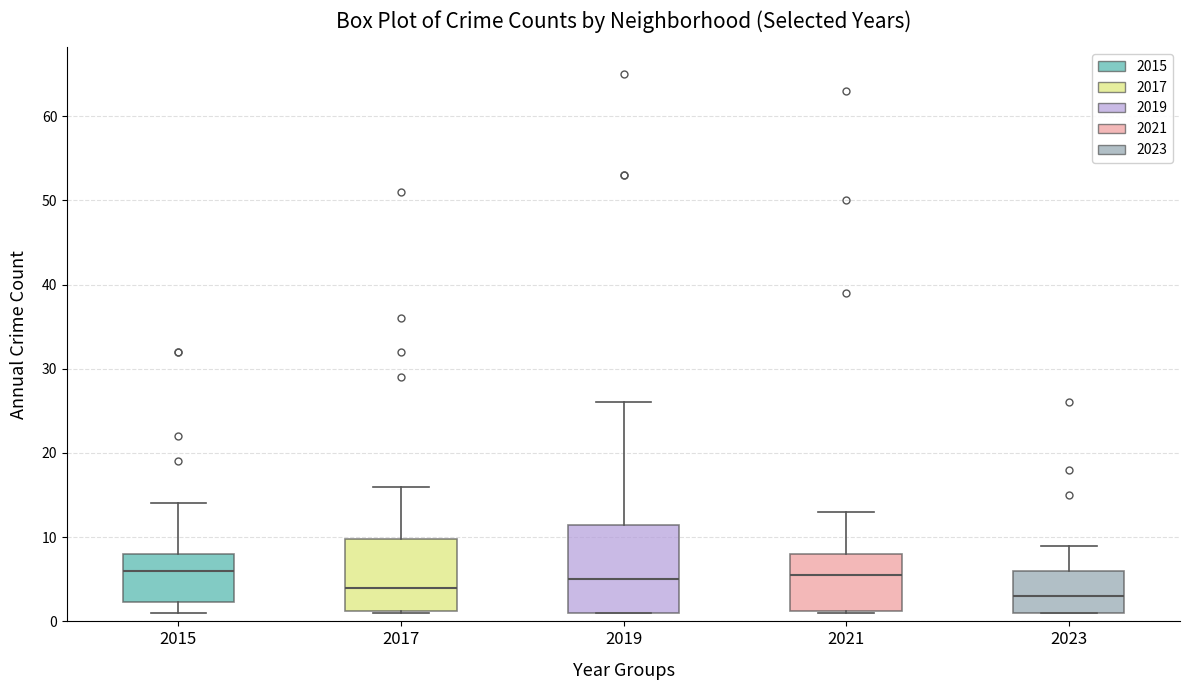

Comparing the boxes themselves (not the whiskers), which one is the tallest?

2019